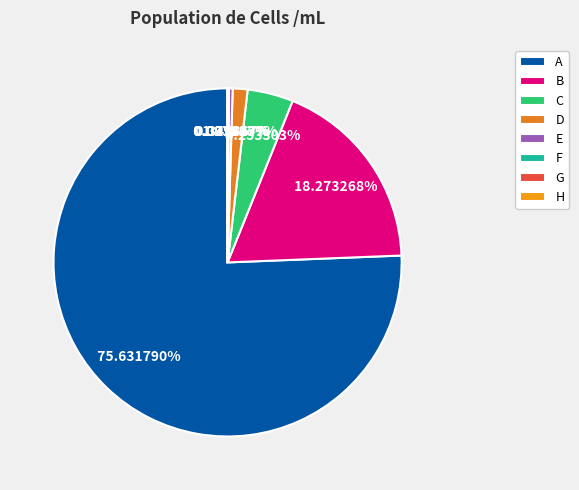

What is the total percentage of A and C?

79.9%